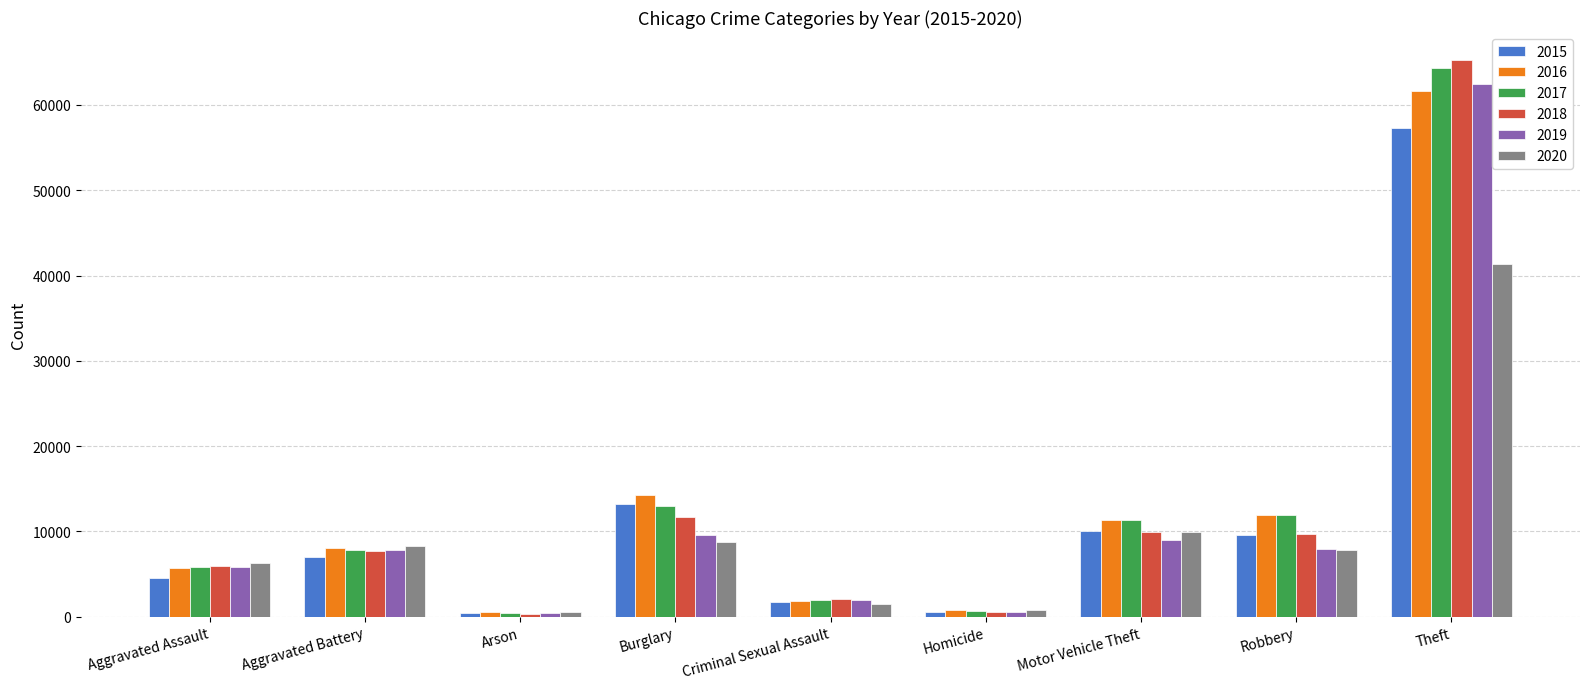

How many categories are shown in the chart?

9